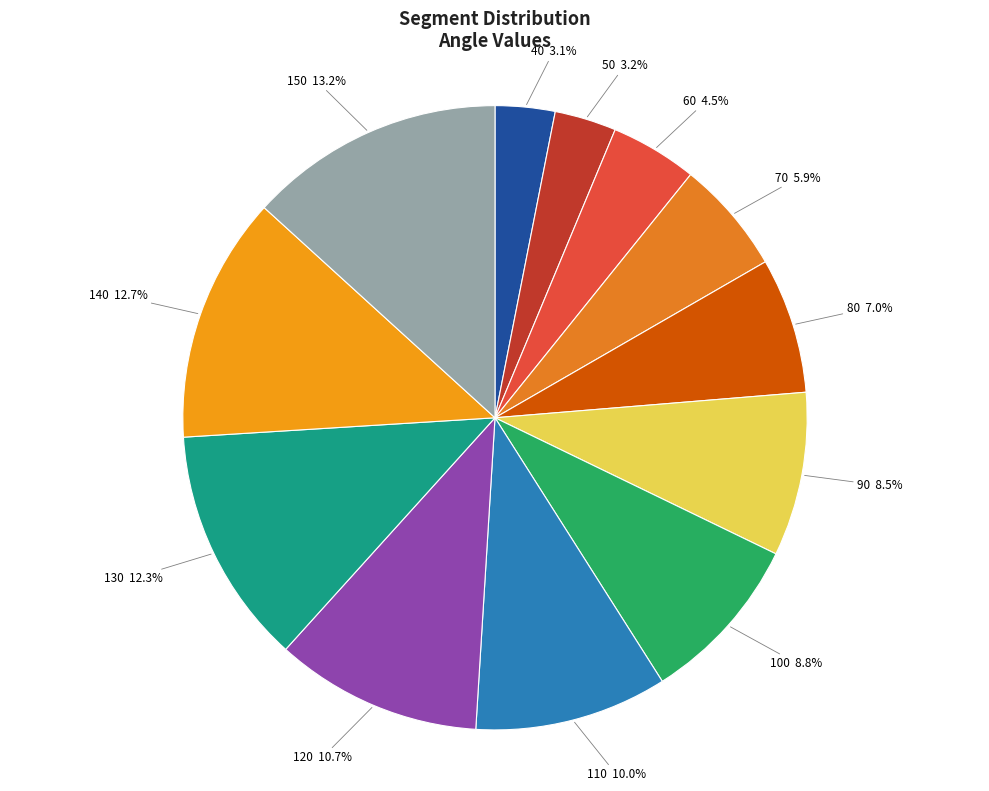

True or false: 110 accounts for 10% of the total.

True